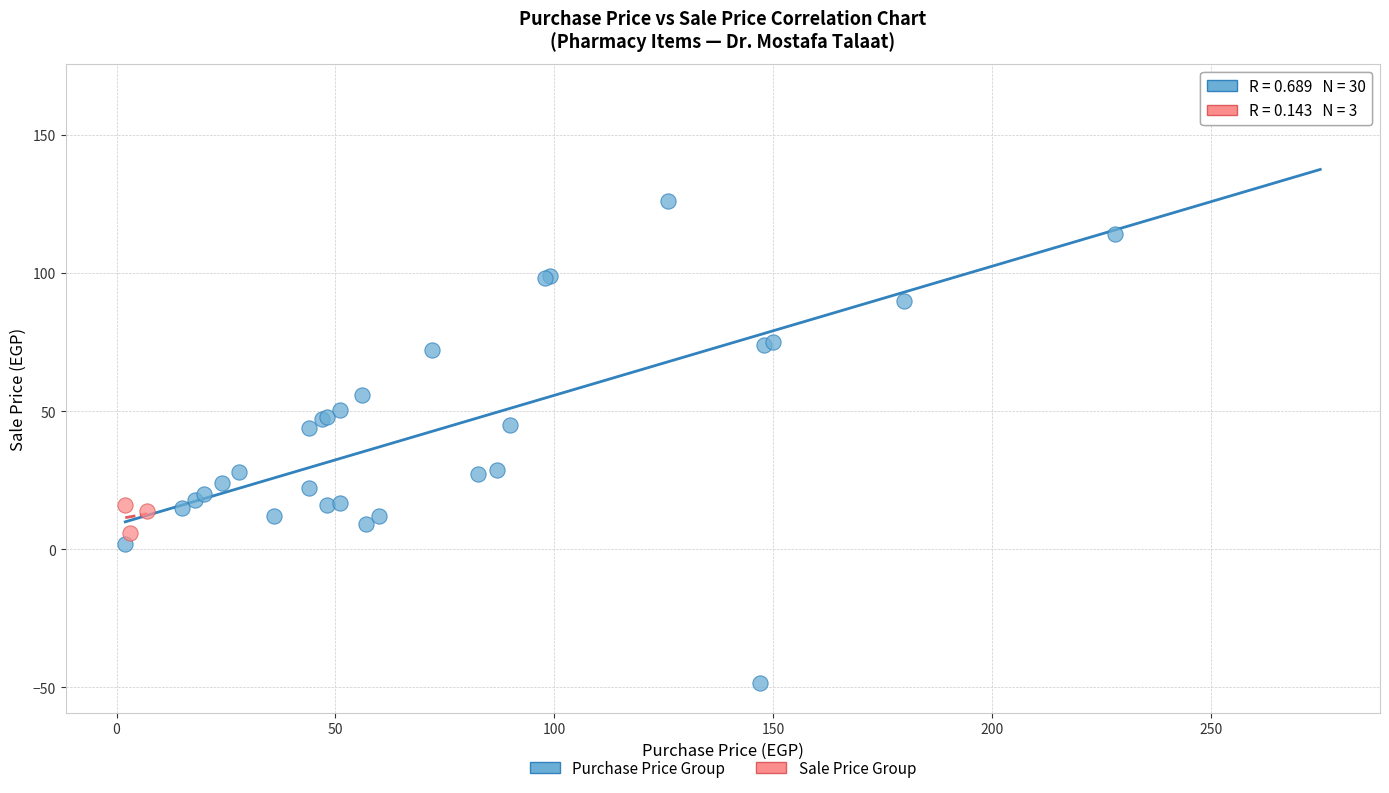

Which series reaches the maximum Y coordinate?

Purchase Price Group